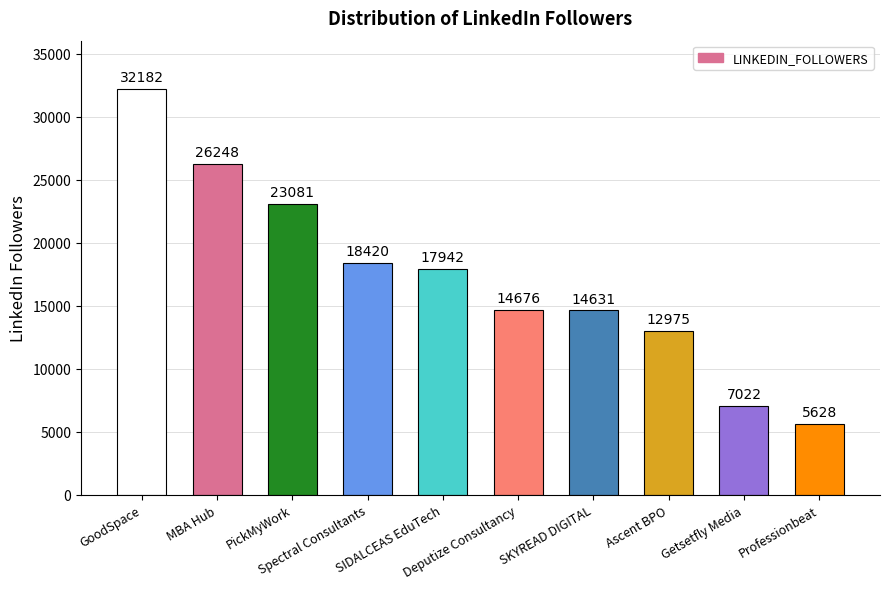

True or false: the data shows 9111 at SIDALCEAS EduTech.

False